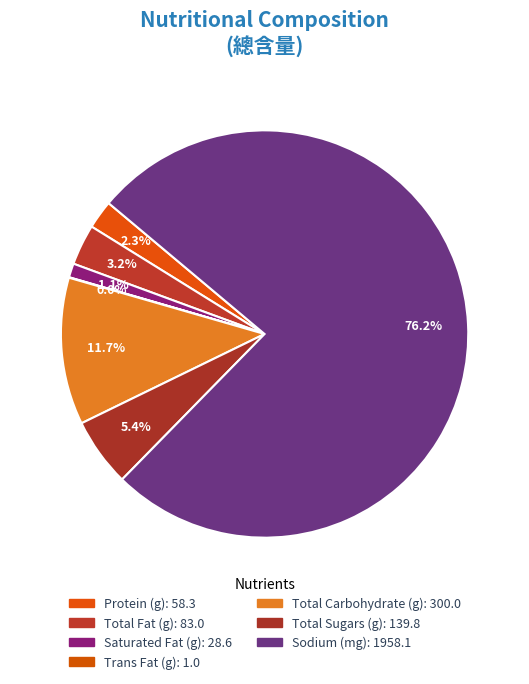

What is the smallest slice in the pie chart?

Trans Fat (g)